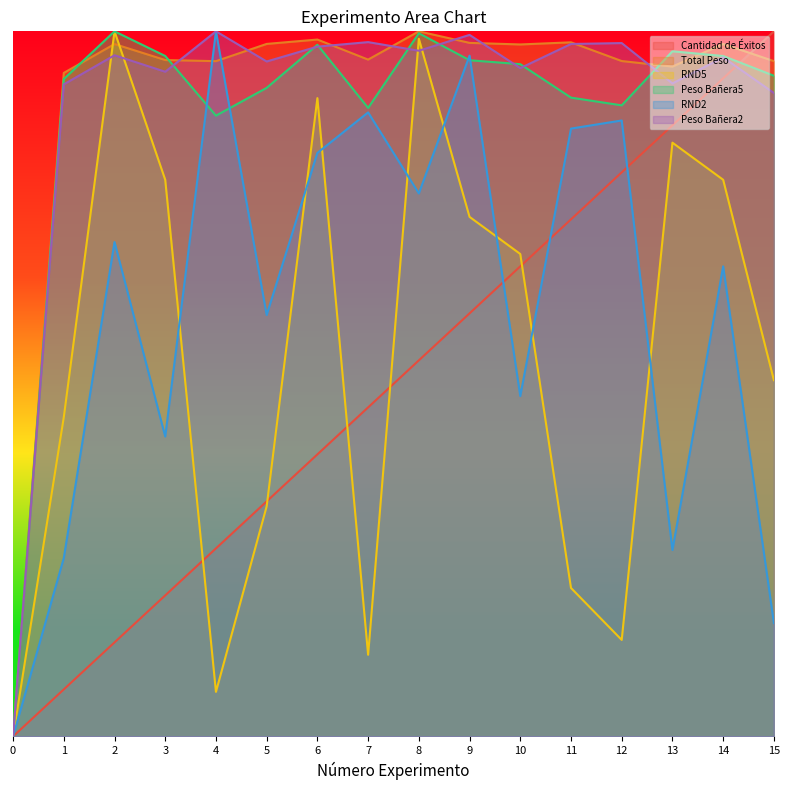

List the series in order of their peak value, highest first.

Cantidad de Éxitos, Total Peso, RND5, Peso Bañera5, RND2, Peso Bañera2